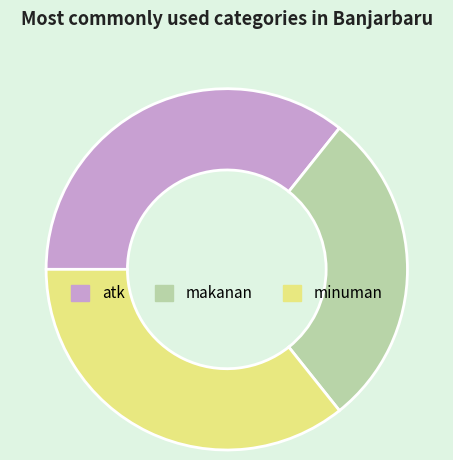

Is there any slice that represents more than half of the pie?

No